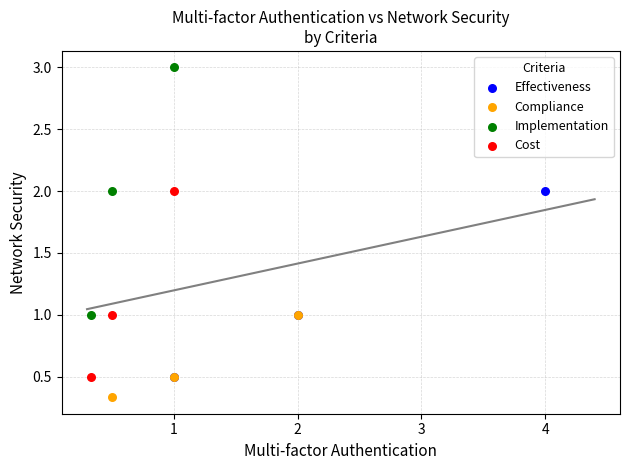

Which series reaches the maximum Y coordinate?

Implementation